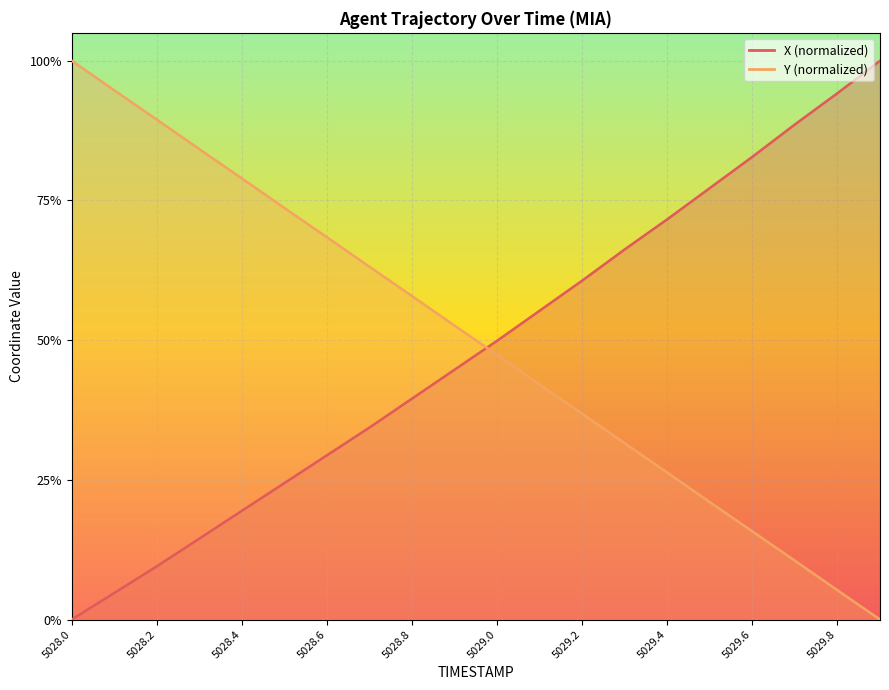

After their last crossing, which series has the higher values: X or Y?

X